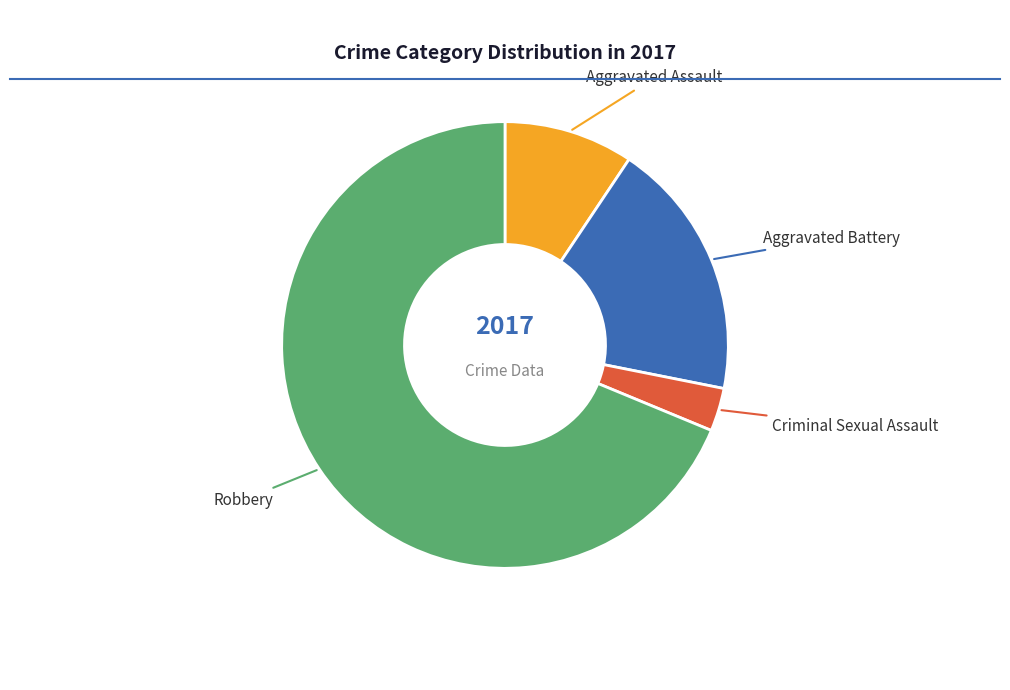

How many slices are in this pie chart?

4